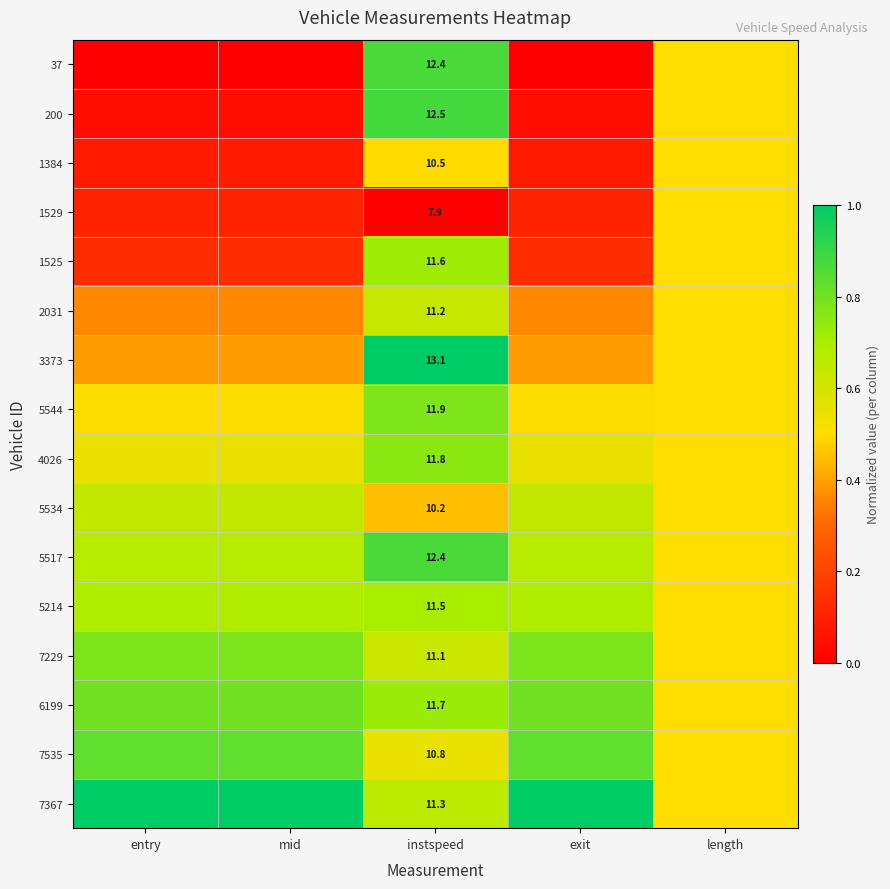

How many data points does each series have?

5